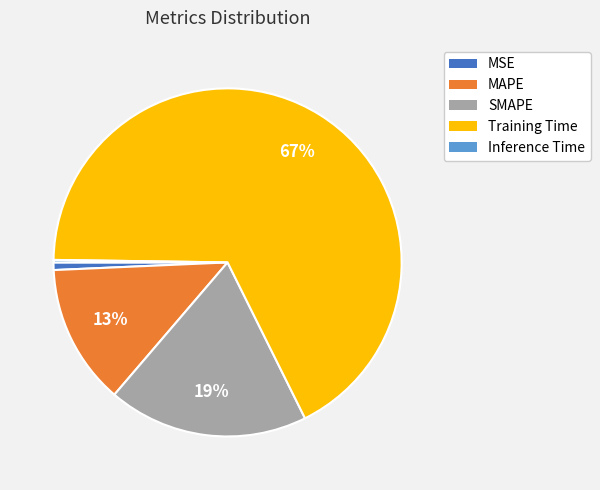

True or false: MAPE accounts for 4% of the total.

False